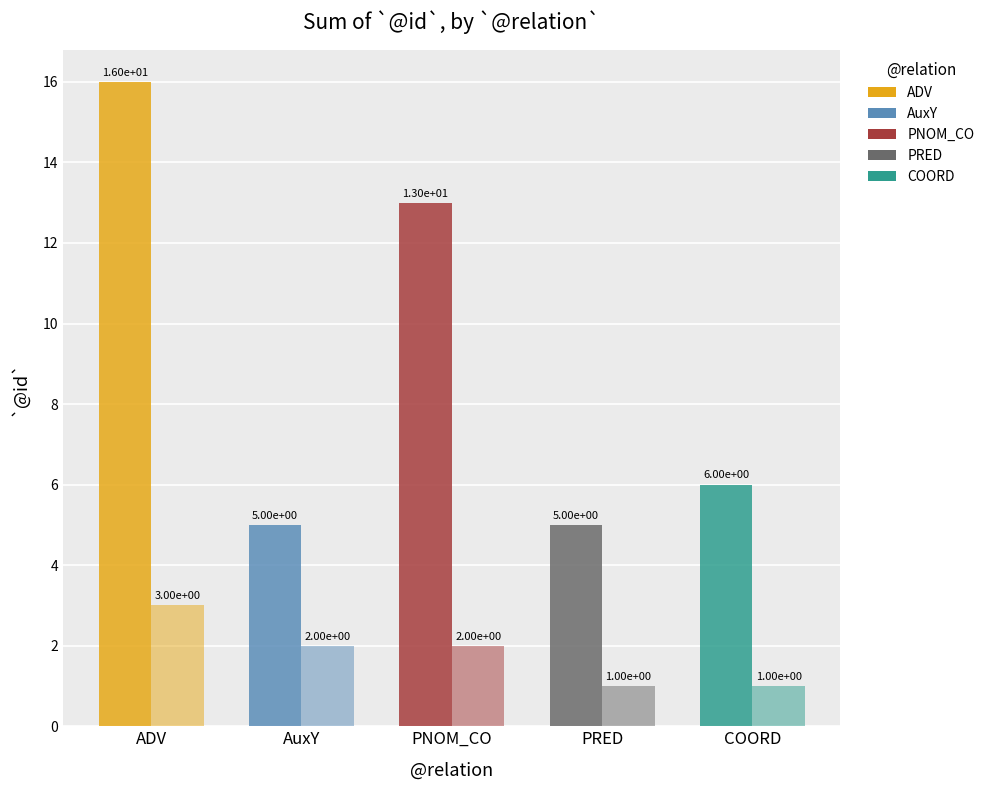

What is the greatest value displayed?

16